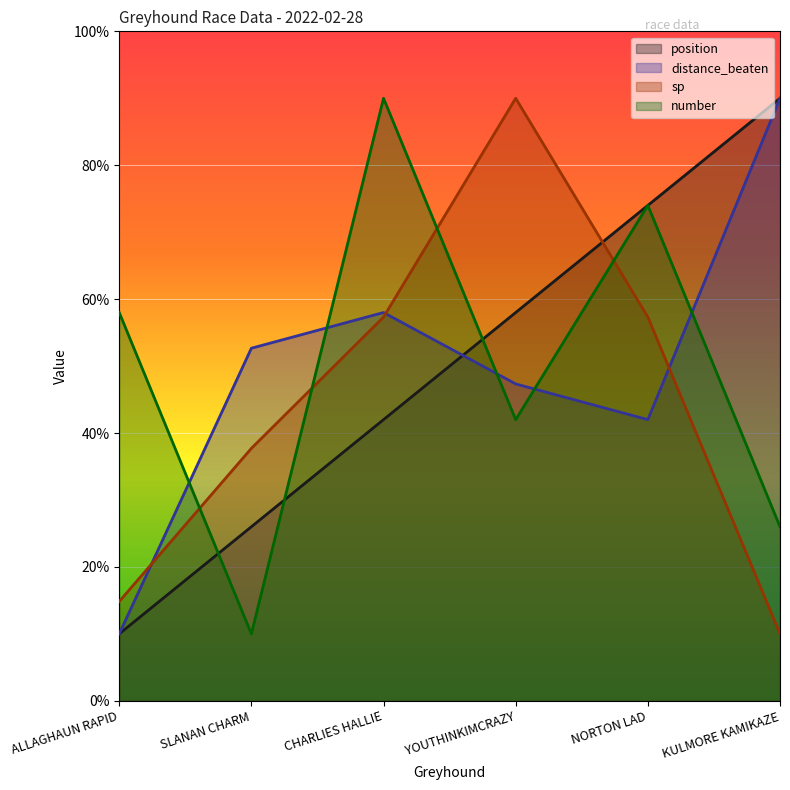

In number, how many points are lower than both neighbors (excluding endpoints)?

2